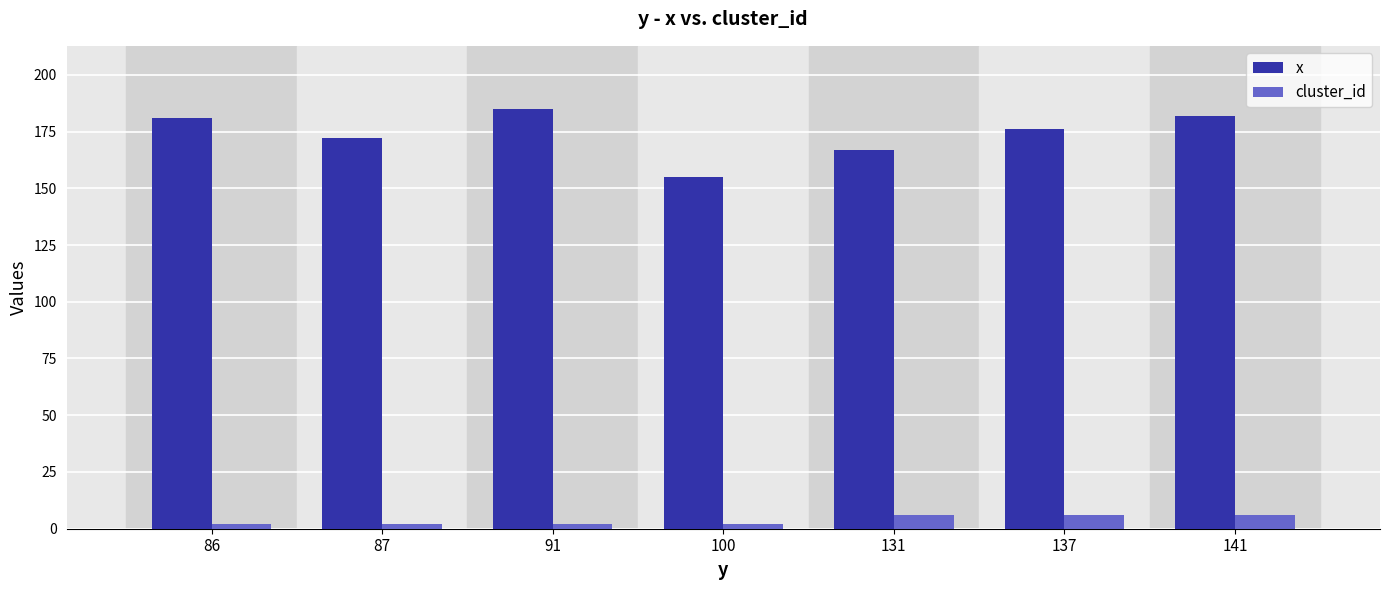

True or false: x has a value of 47 at 100.

False